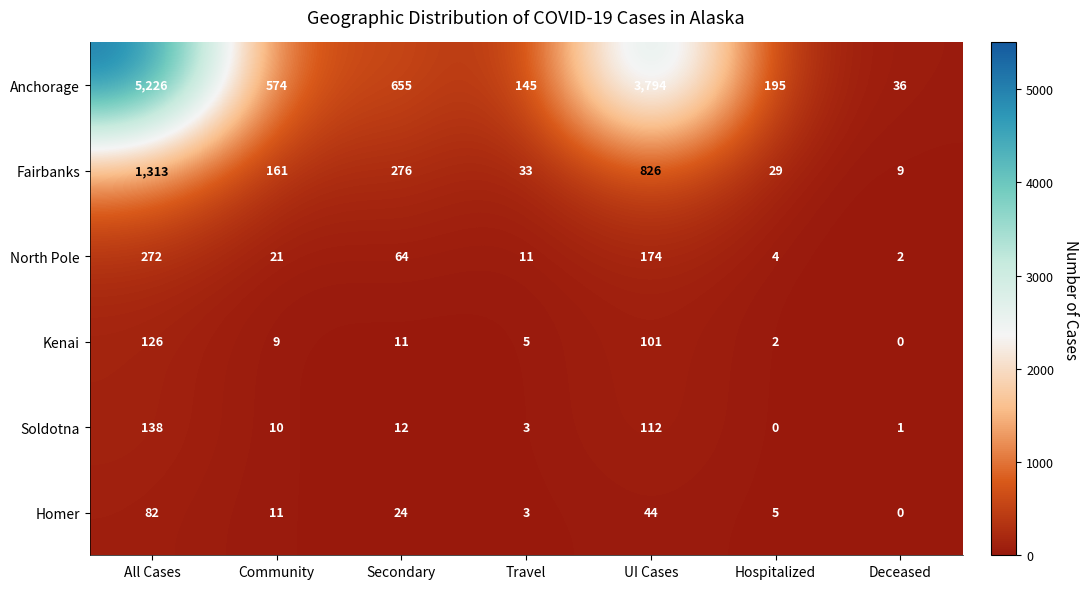

Which series has the largest range (max minus min)?

Anchorage